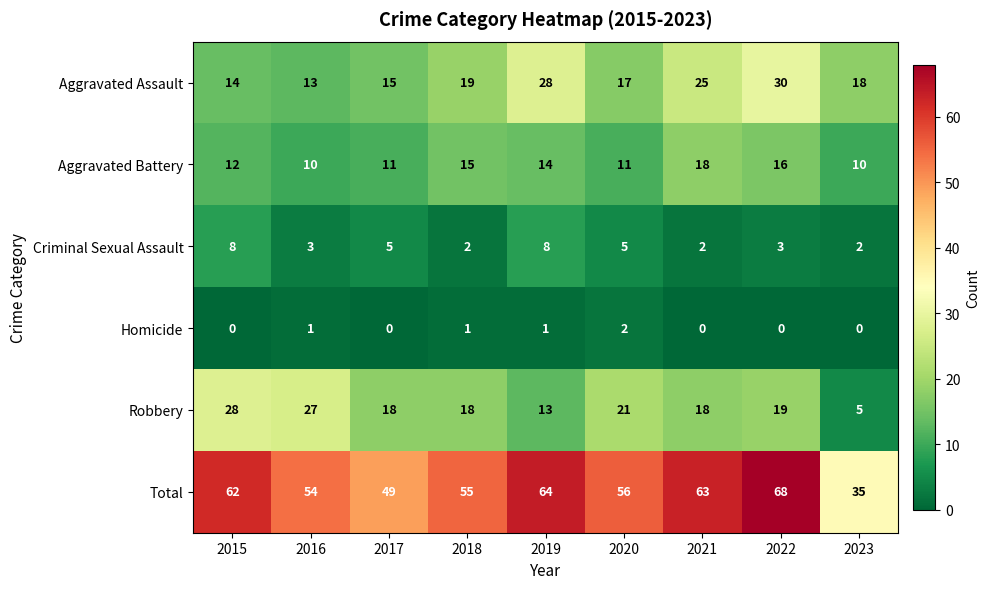

What is the total value across all series at 2021?

126